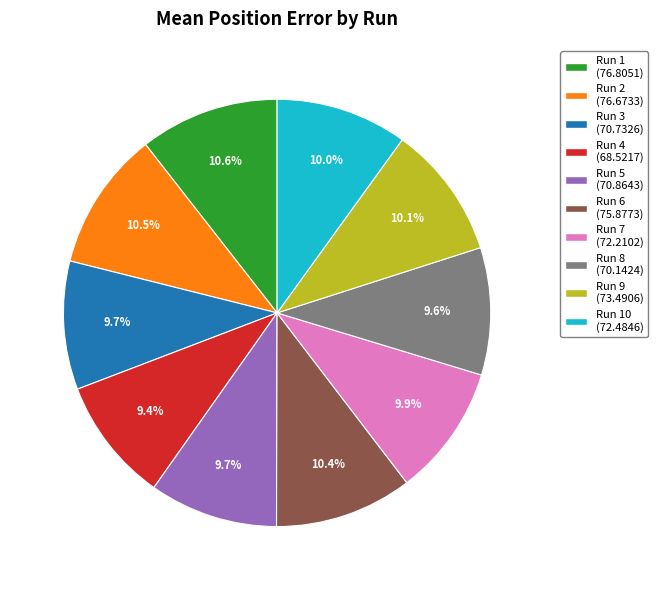

Approximately how many times larger is the value at Run 8 (70.1424) compared to Run 2 (76.6733)?

0.9